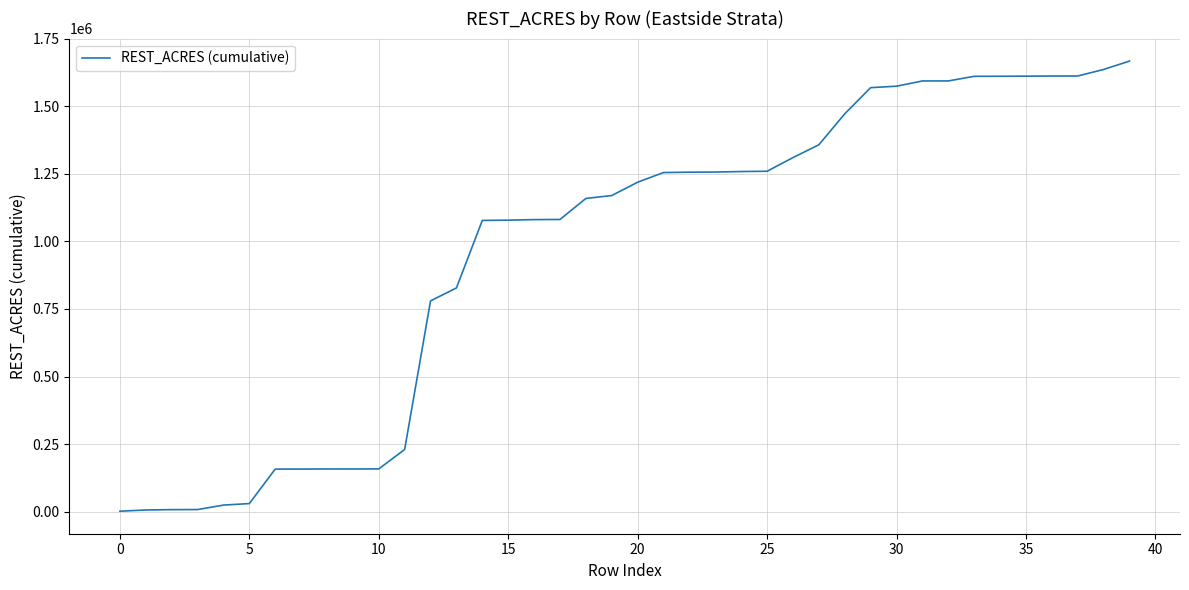

What is the greatest value displayed?

1667316.4